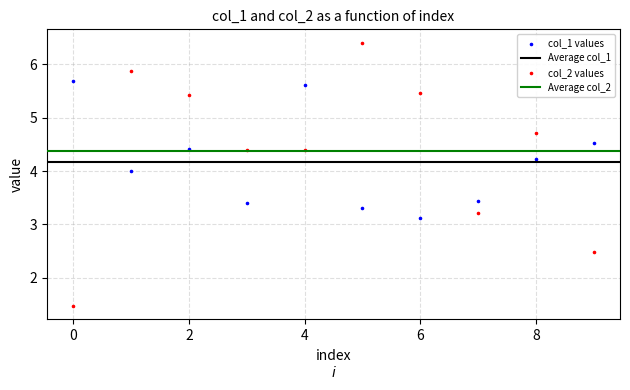

Which series has the largest Y range (max minus min)?

col_2 values